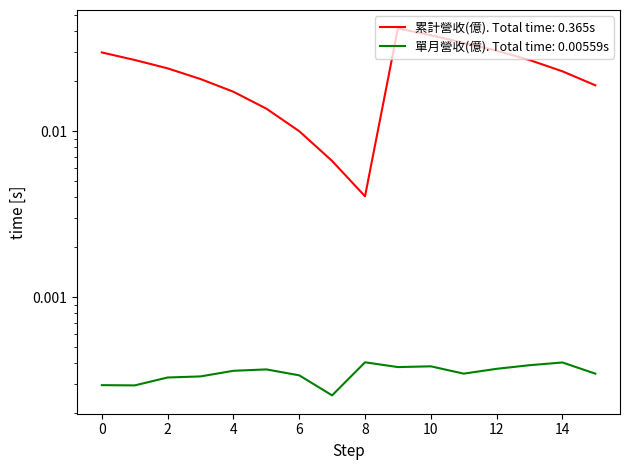

True or false: 累計營收(億) has more than 1 interior local peaks.

False